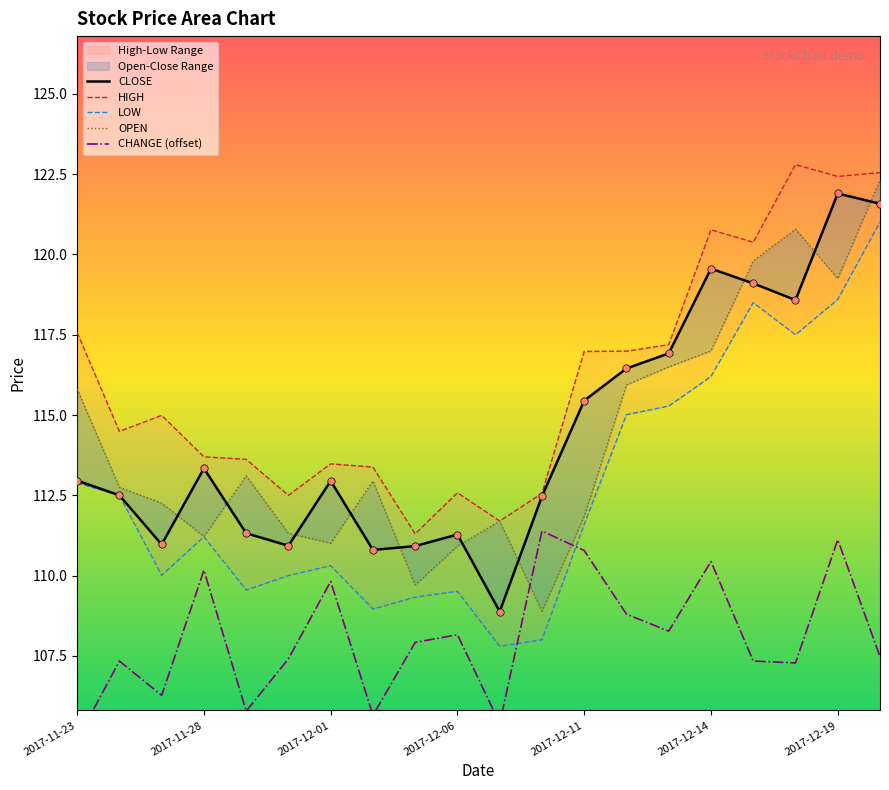

What are all the series names shown in the legend?

CLOSE, HIGH, LOW, OPEN, CHANGE (offset)